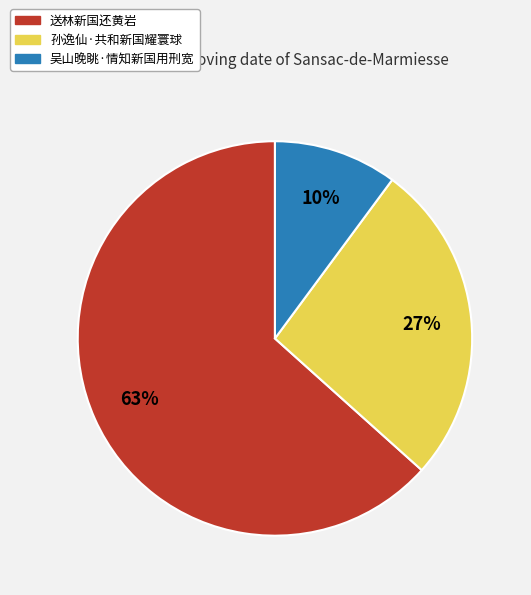

Which has a higher value, 送林新国还黄岩 or 吴山晚眺·情知新国用刑宽?

送林新国还黄岩